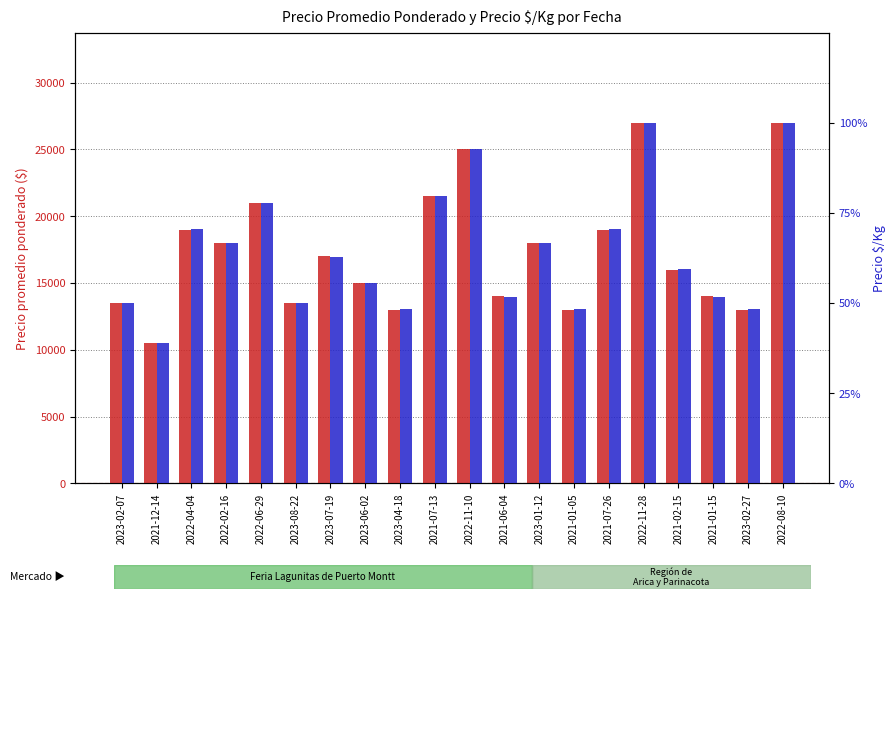

The Precio promedio ponderado series shows 14000 at 2021-01-15. True or false?

True